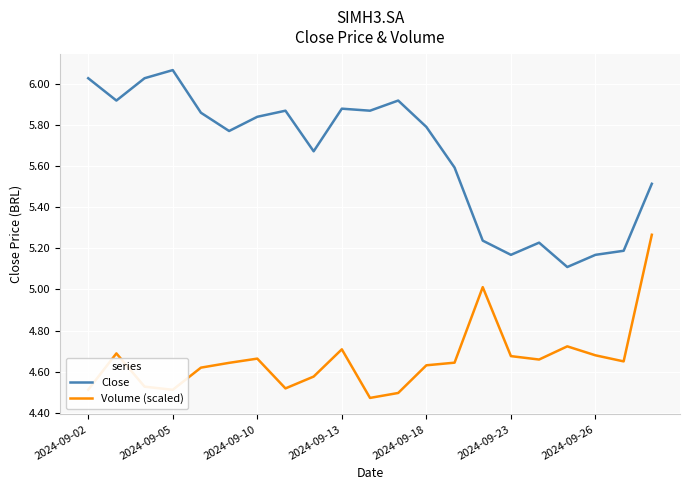

True or false: Close and Volume (scaled) intersect in this chart.

False